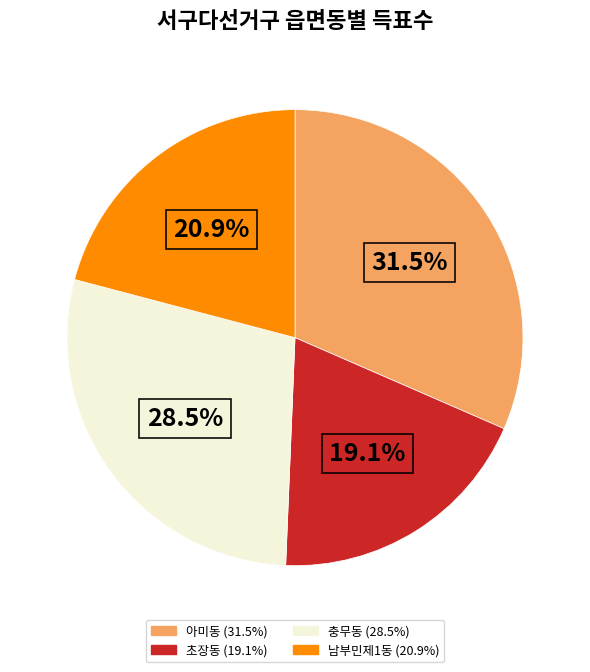

To the nearest percent, what portion does 초장동 represent?

19%